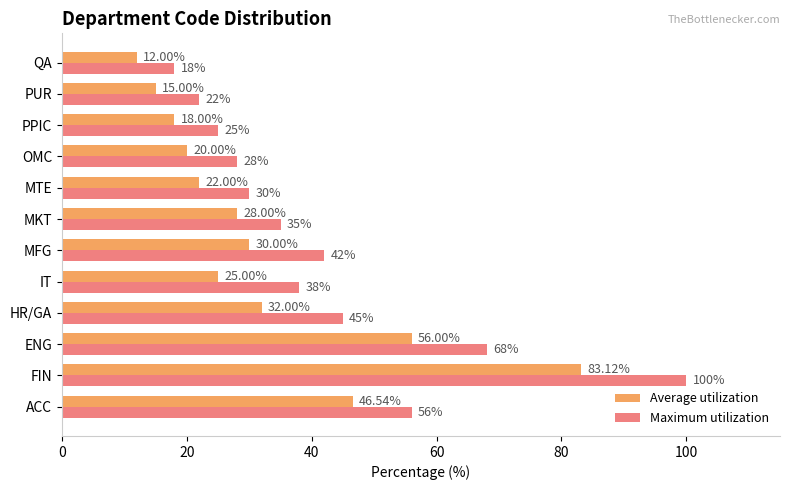

Which series changed the most between IT and PUR?

Maximum utilization